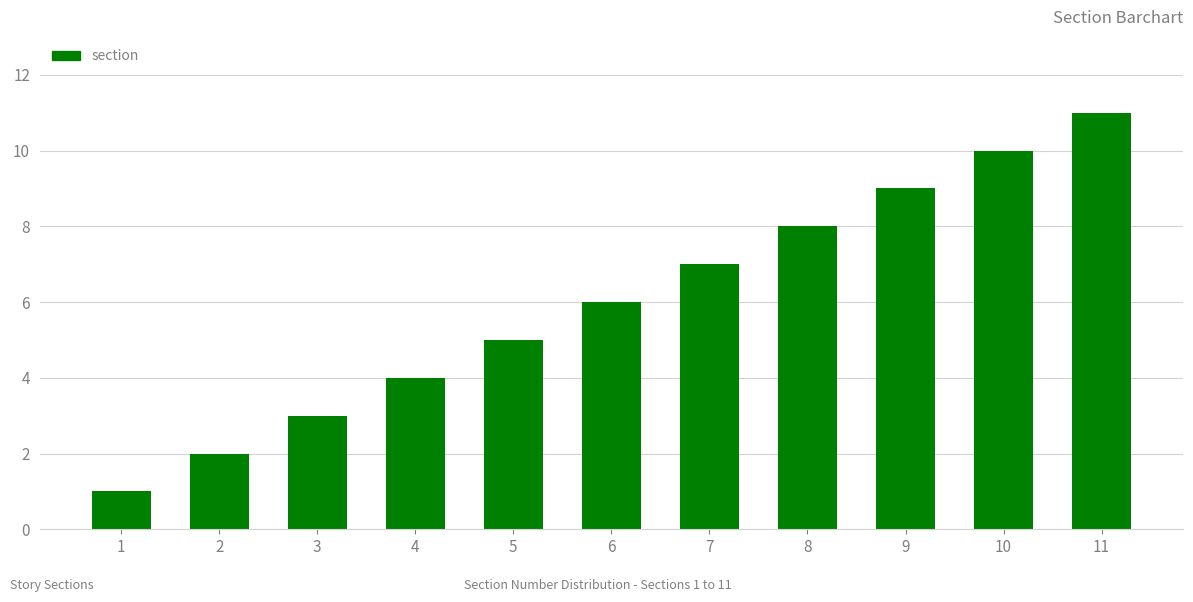

What is the sum of all values?

66